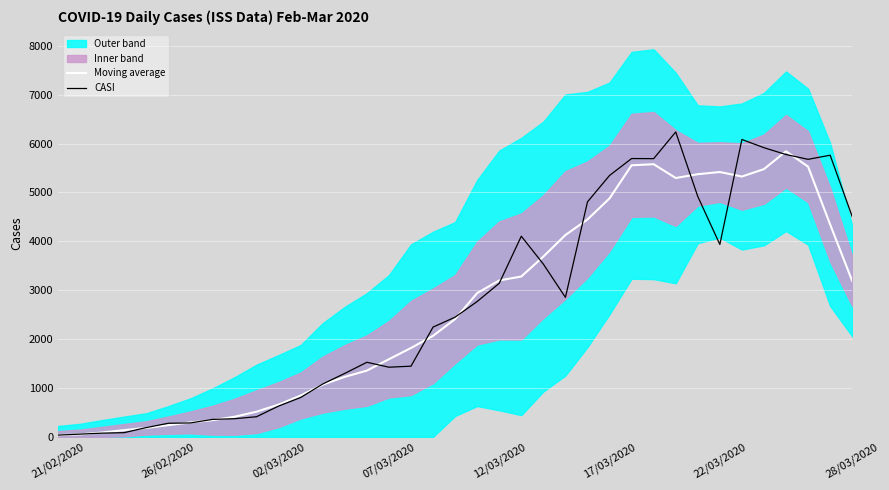

What is the difference between the highest and lowest values at 9?

103.2